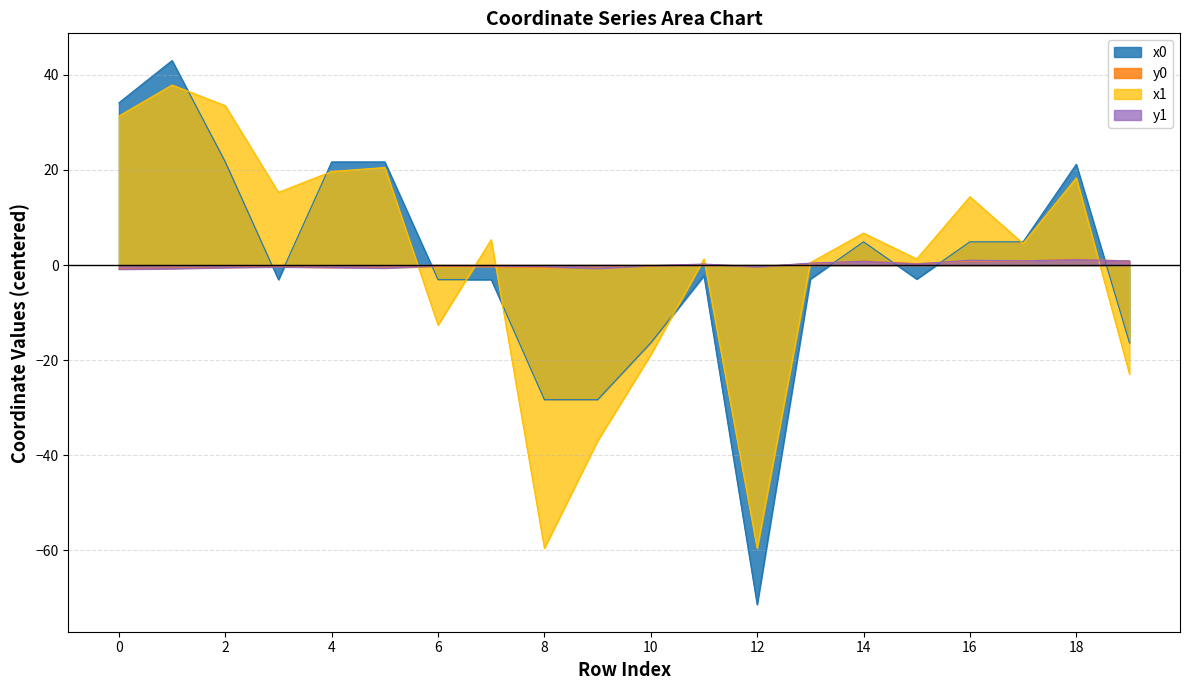

Reading left to right, extract all data points from this chart.

x0: 34.1	43.0	21.7	-3.1	21.7	21.7	-3.1	-3.1	-28.3	-28.3	-16.4	-2.2	-71.4	-2.9	4.9	-2.9	4.9	4.9	21.2	-16.4
y0: -0.8	-0.7	-0.5	-0.3	-0.5	-0.5	-0.3	-0.3	-0.5	-0.5	-0.2	0.1	-0.4	0.3	0.9	0.3	0.9	0.9	1.2	0.9
x1: 31.4	37.9	33.5	15.3	19.7	20.5	-12.6	5.3	-59.6	-37.0	-18.9	1.3	-59.6	0.5	6.7	1.3	14.4	4.5	18.3	-22.9
y1: -0.9	-0.8	-0.5	-0.4	-0.5	-0.6	-0.2	-0.2	-0.4	-0.7	-0.1	0.2	-0.4	0.4	0.8	0.2	1.0	0.9	1.1	0.9